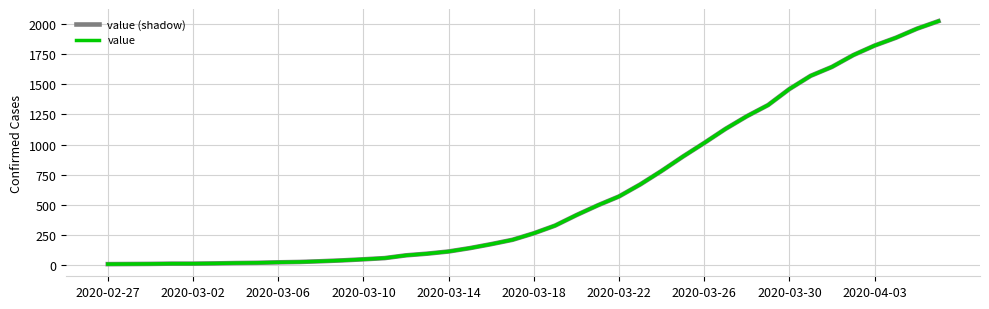

Reading left to right, what are all the values shown in this chart?

value (shadow): 7	8	9	11	11	13	16	18	22	25	31	38	47	57	80	94	112	140	173	209	263	327	414	495	569	669	781	900	1013	1130	1235	1328	1461	1571	1645	1743	1822	1887	1963	2025
value: 7	8	9	11	11	13	16	18	22	25	31	38	47	57	80	94	112	140	173	209	263	327	414	495	569	669	781	900	1013	1130	1235	1328	1461	1571	1645	1743	1822	1887	1963	2025